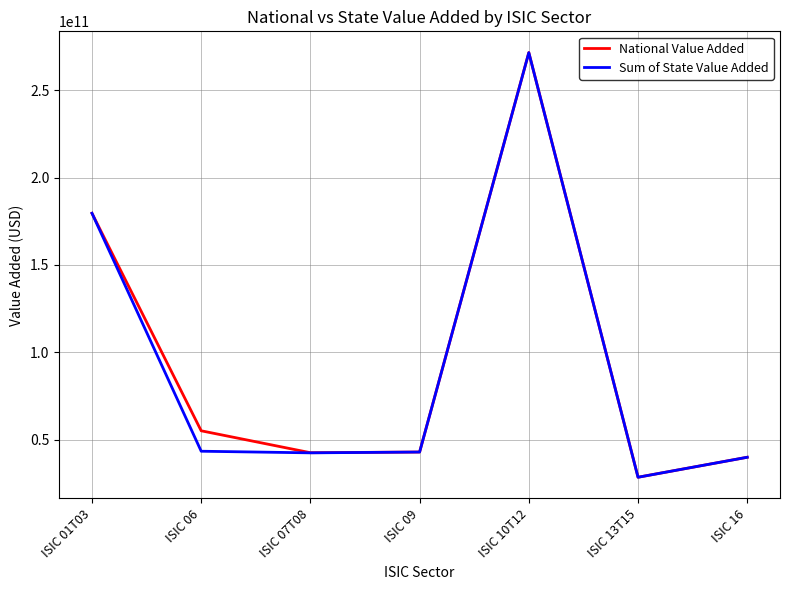

How many lines are shown in the chart?

2